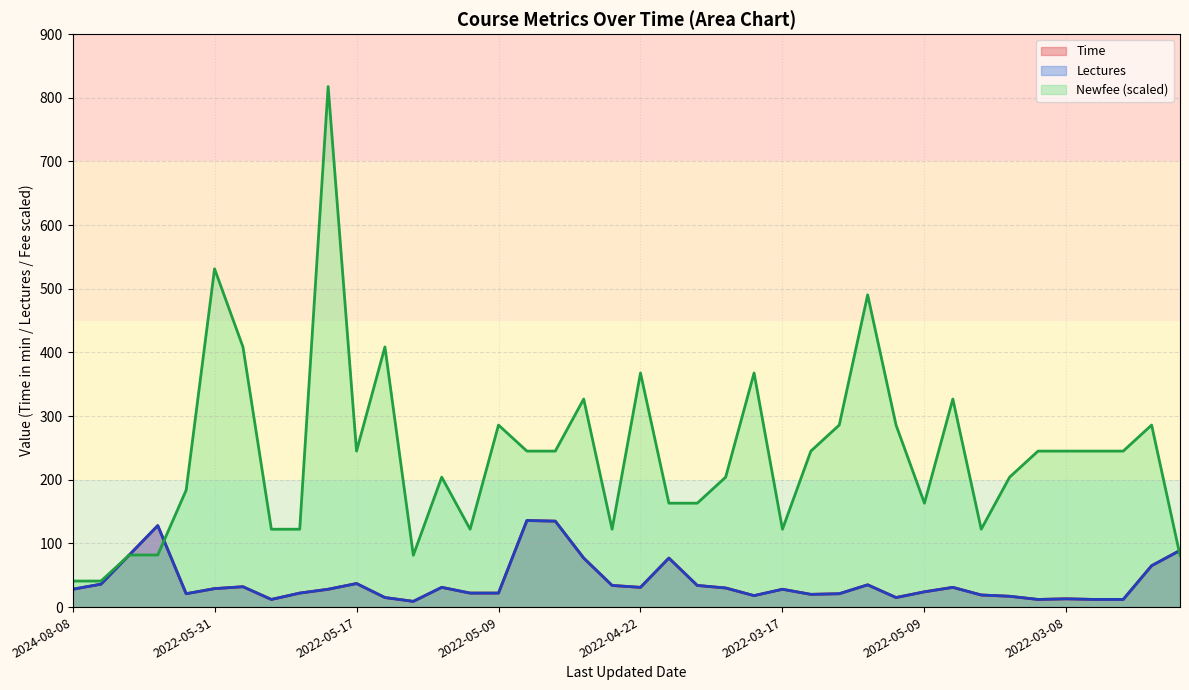

What is the sum of the Lectures values at 2022-03-14 and 2022-06-15?

32.0